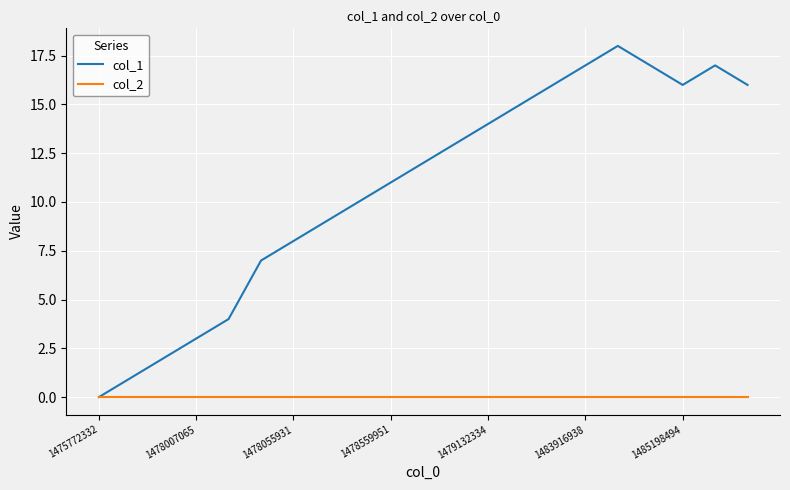

List the series in order of their peak value, highest first.

col_1, col_2